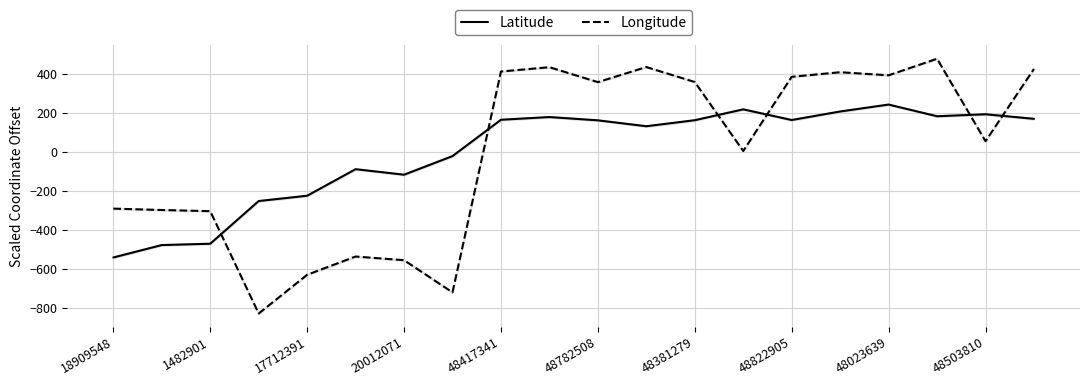

What is the highest value of the Latitude series?

243.2